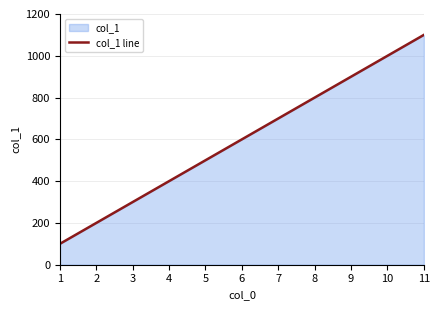

What is the approximate value at 11?

1100